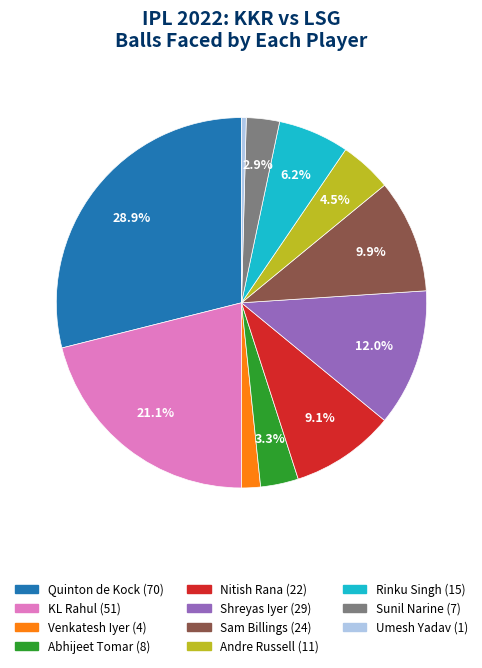

Combined, do Andre Russell and Quinton de Kock account for over 50%?

No